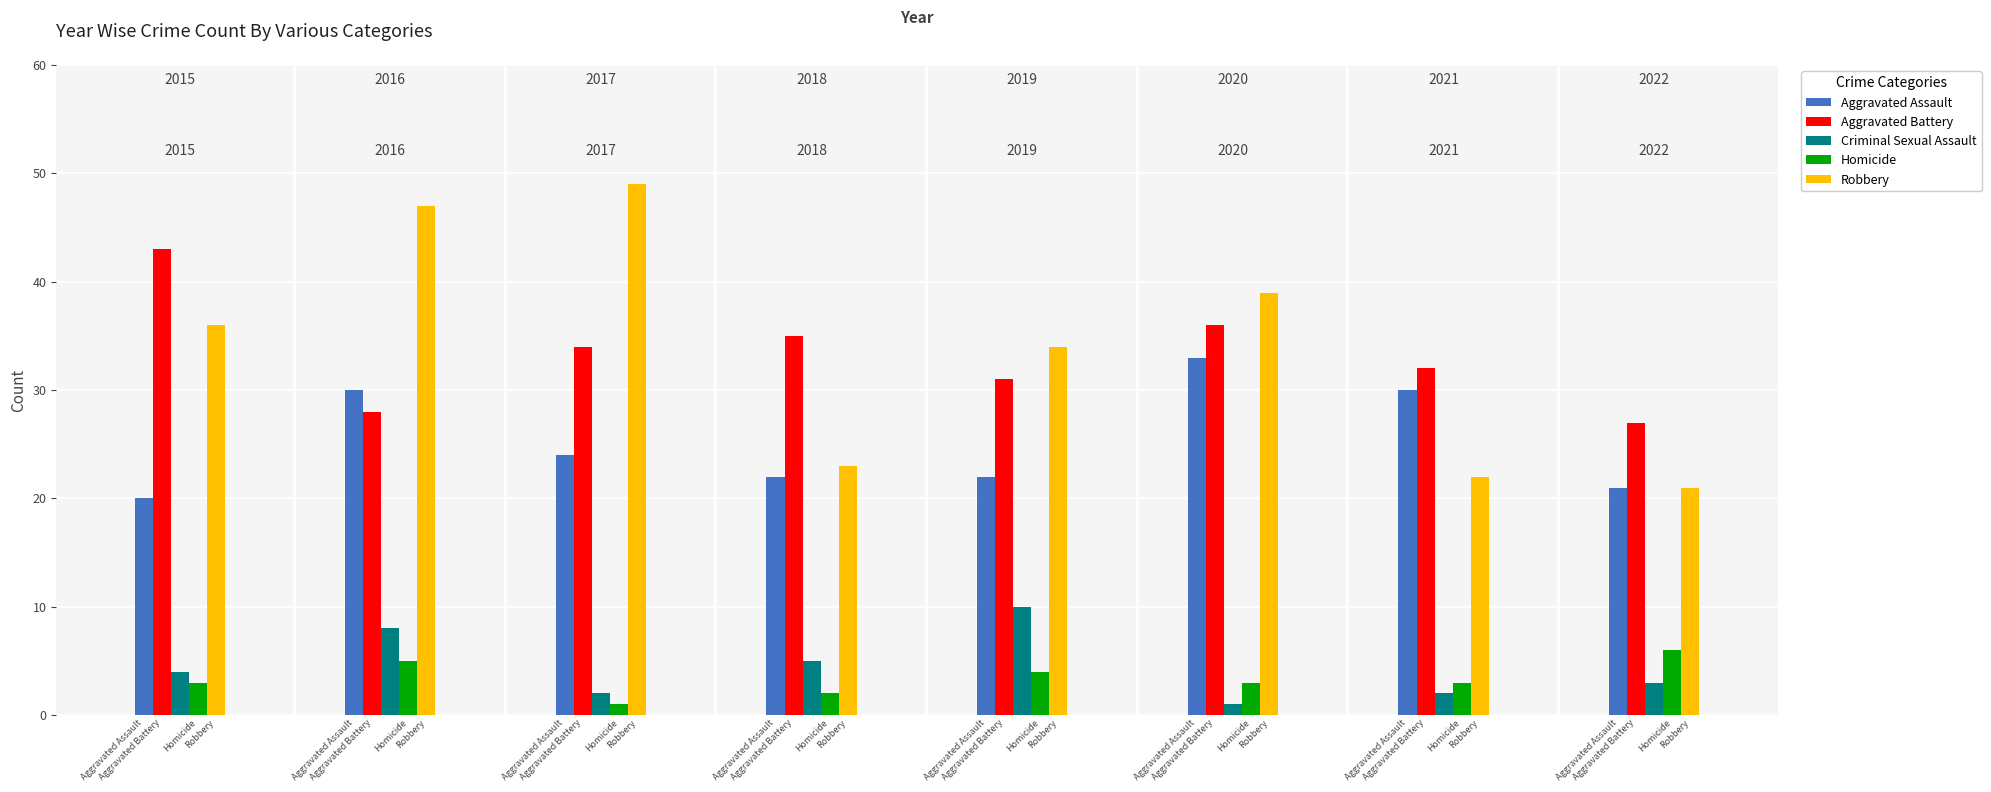

Which series has the widest spread of values?

Robbery